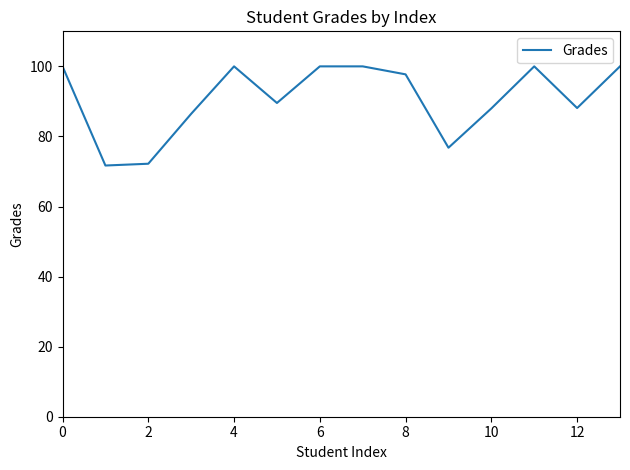

What is the maximum value shown in the chart?

100.0